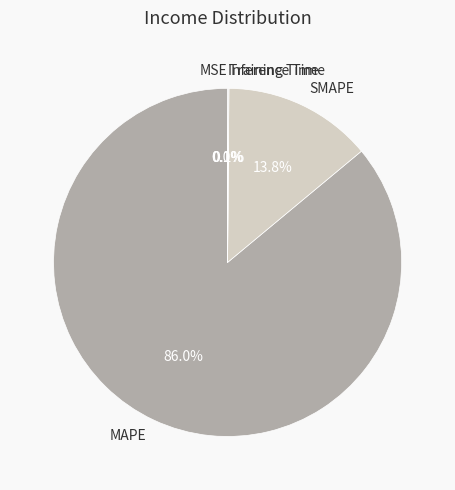

Which has a higher value, MAPE or SMAPE?

MAPE